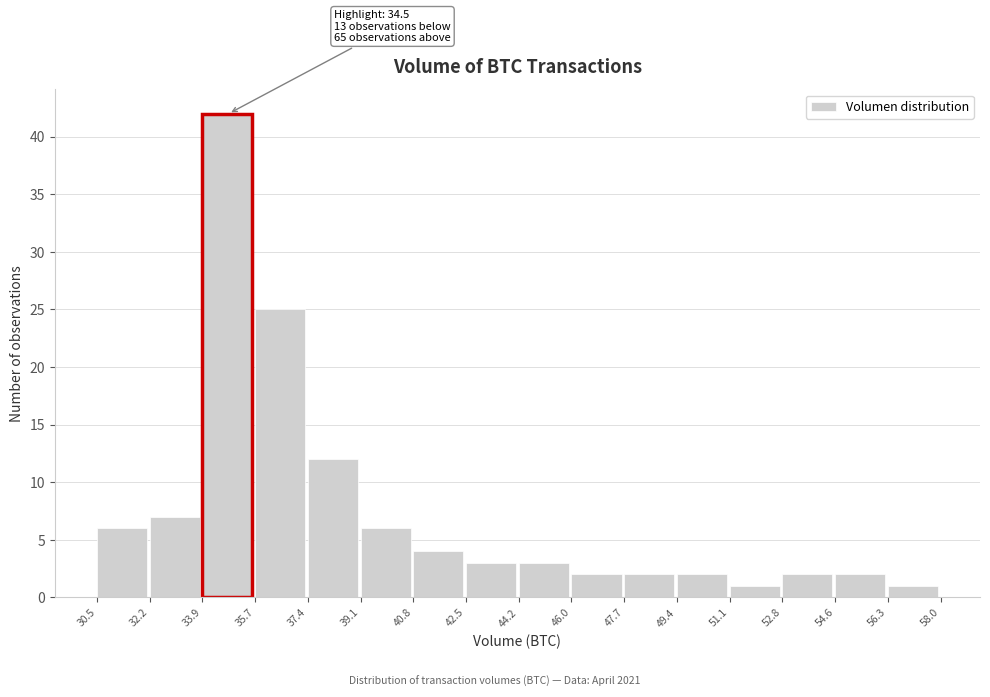

Over which range of the x-axis is the bar tallest?

33.9 to 35.7